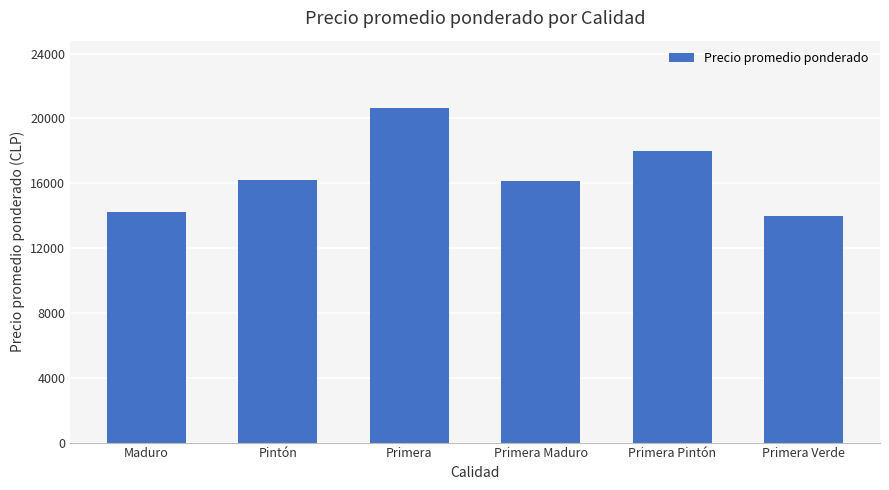

What position from the right is Primera?

4